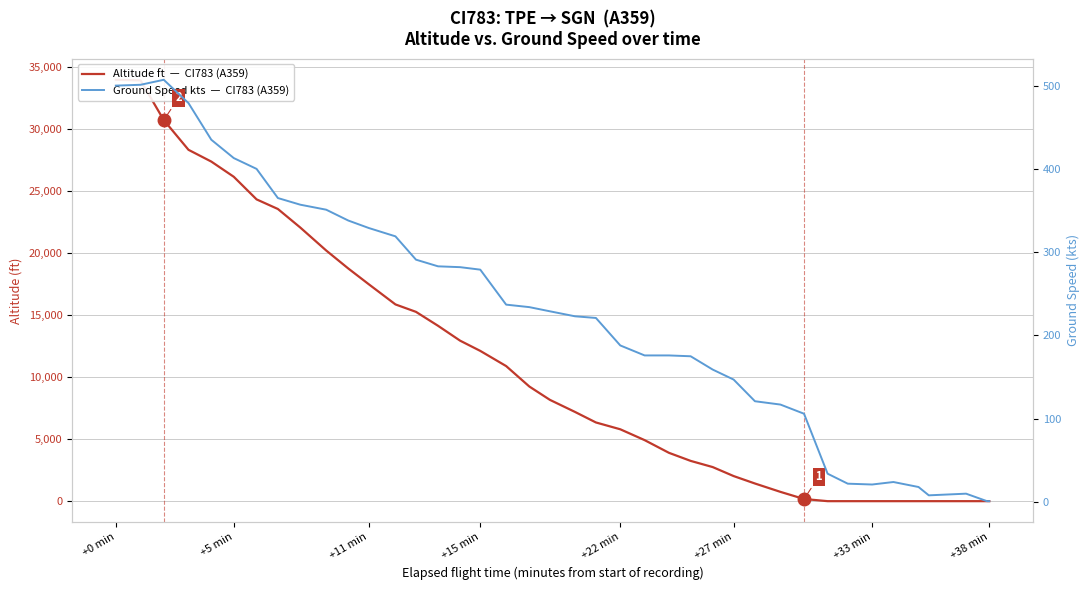

At which label does Altitude ft  —  CI783 (A359) first exceed 8175?

+0 min